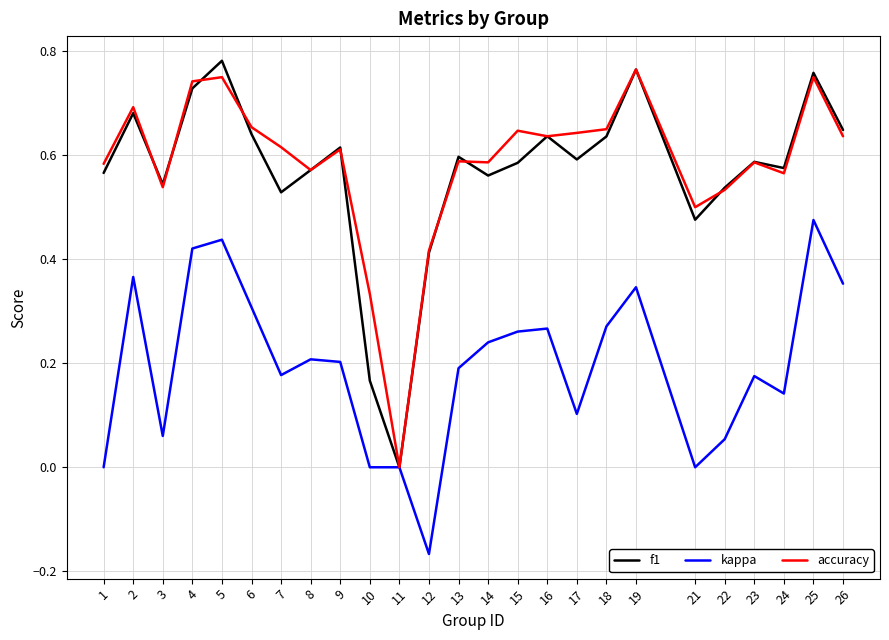

At which label does f1 reach its minimum?

11